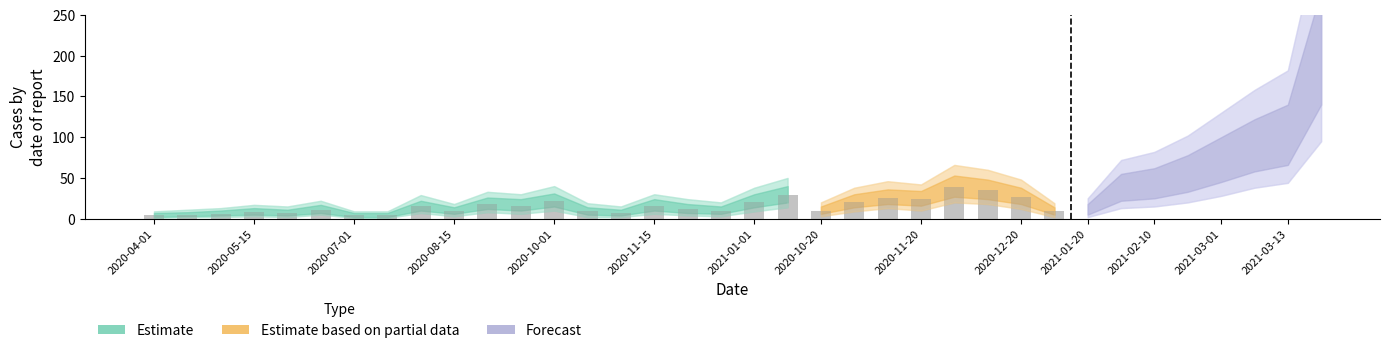

The upper_80 series shows 6 at 2020-09-01. True or false?

False